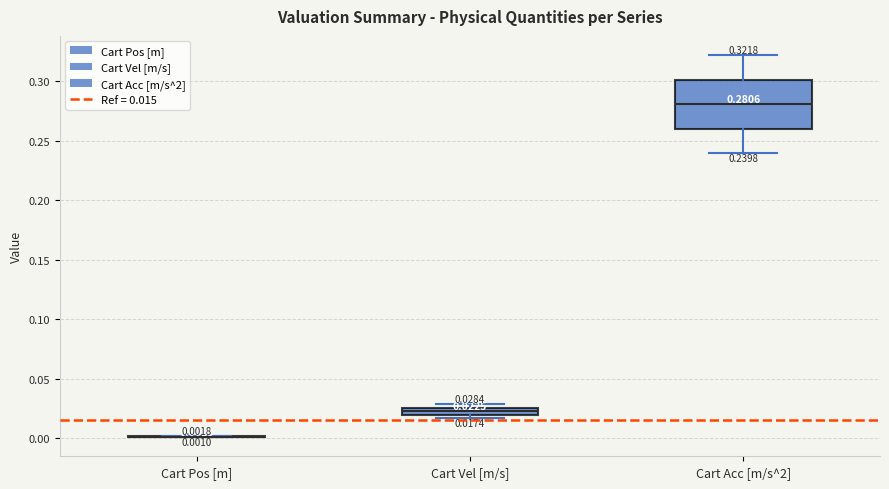

Which box is the tallest, from its lower edge to its upper edge?

Cart Acc [m/s^2]